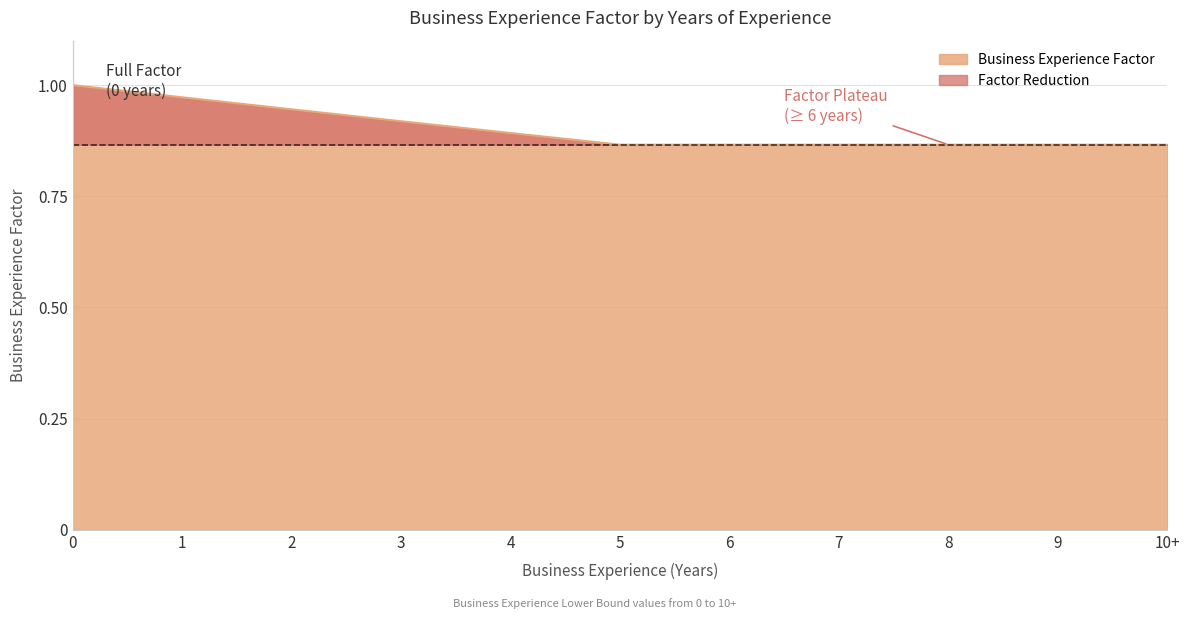

Reading right to left, what are all the values shown in this chart?

0.9	0.9	0.9	0.9	0.9	0.9	0.9	0.9	0.9	1.0	1.0